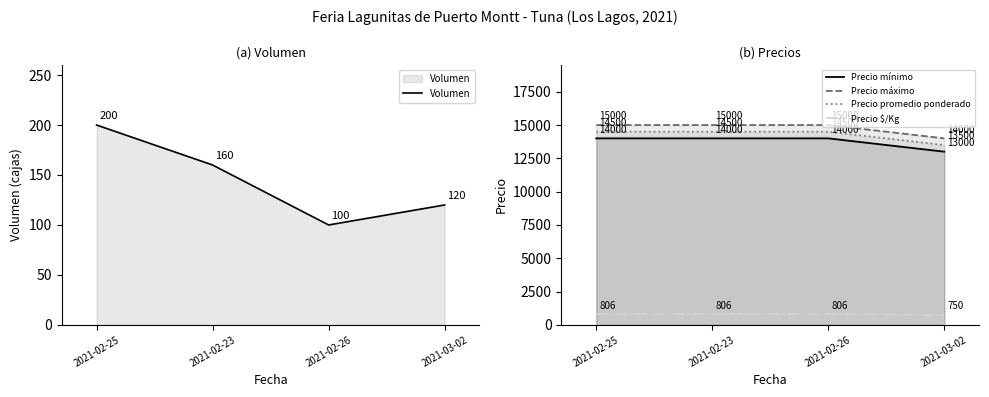

Between 2021-02-25 and 2021-02-26, which is larger?

2021-02-25